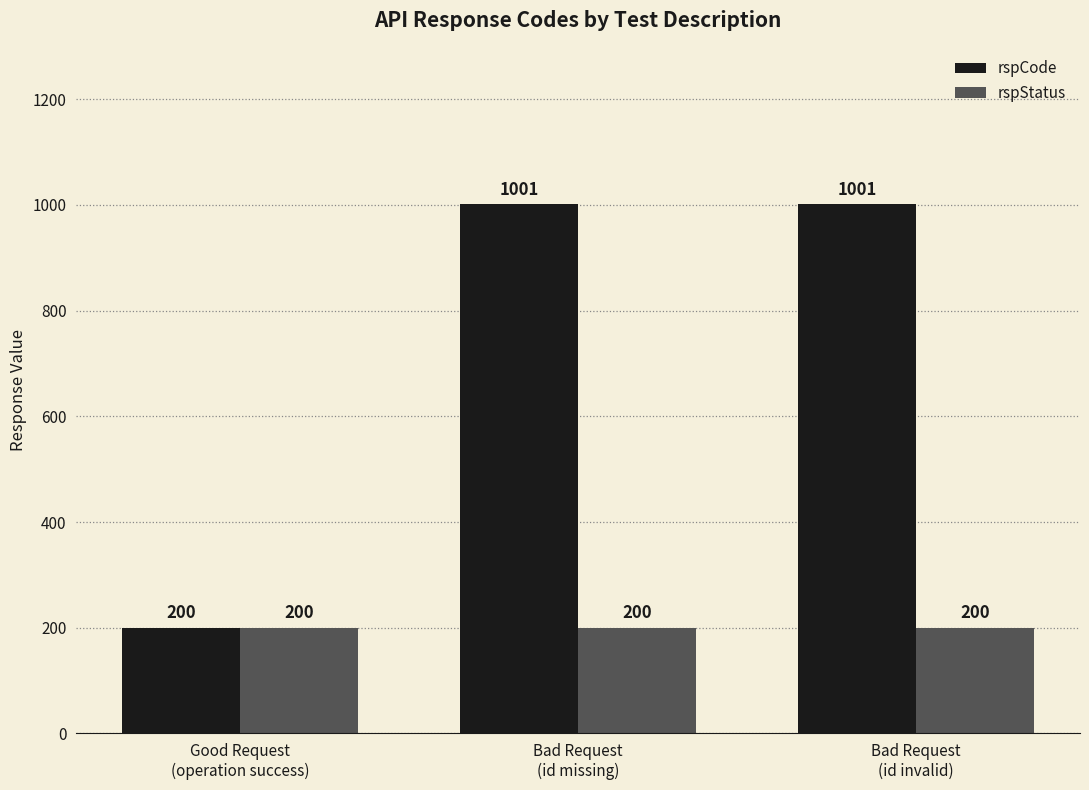

Rank the series by their maximum value, from highest to lowest.

rspCode, rspStatus